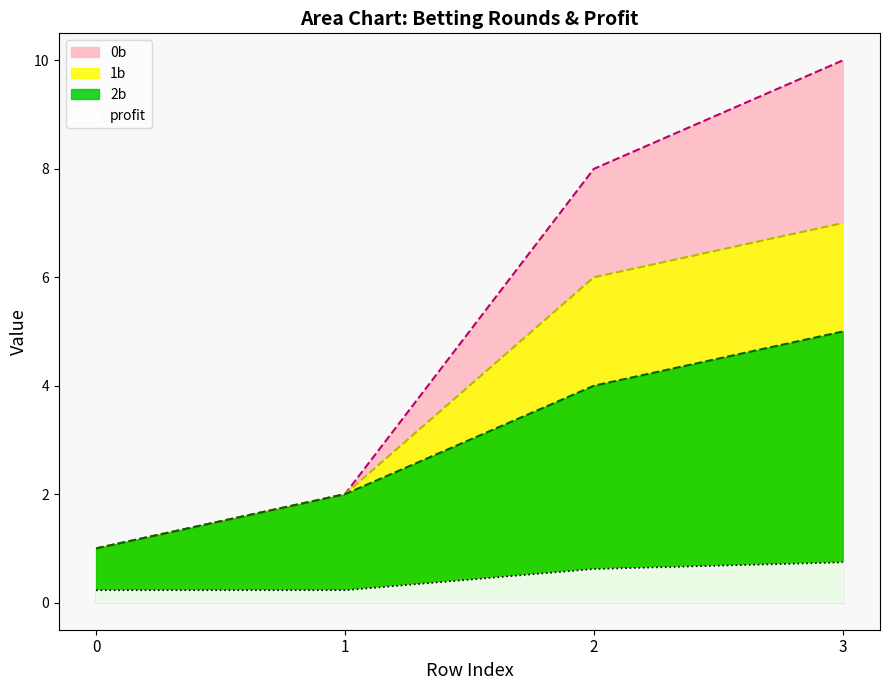

True or false: profit and 2b intersect in this chart.

False